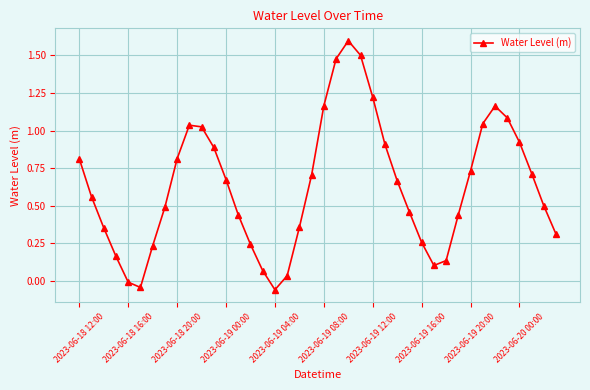

What is the greatest value displayed?

1.6